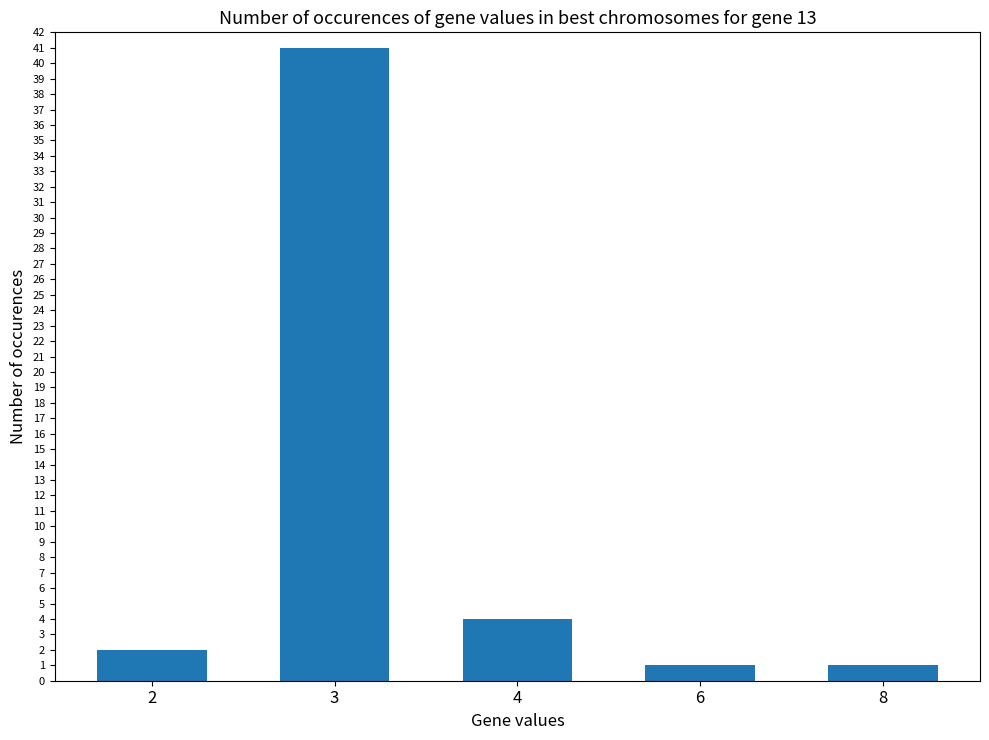

How many data points are less than 2?

2